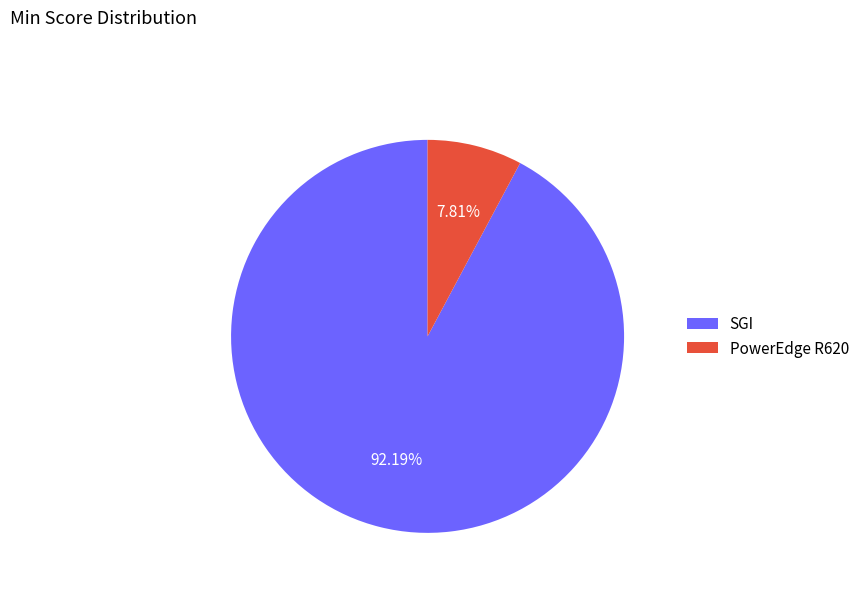

What is the ratio of the value at PowerEdge R620 to the value at SGI?

0.1